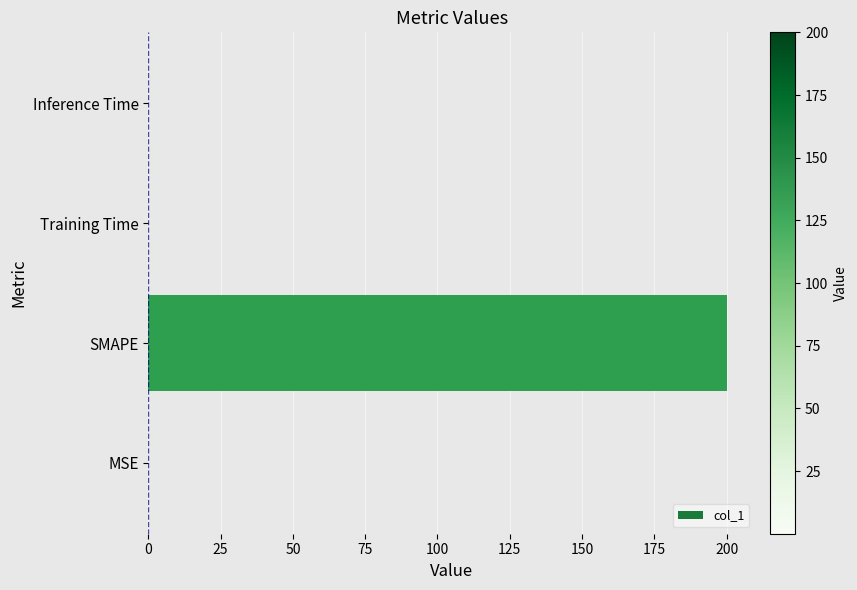

What is the maximum value shown in the chart?

200.0